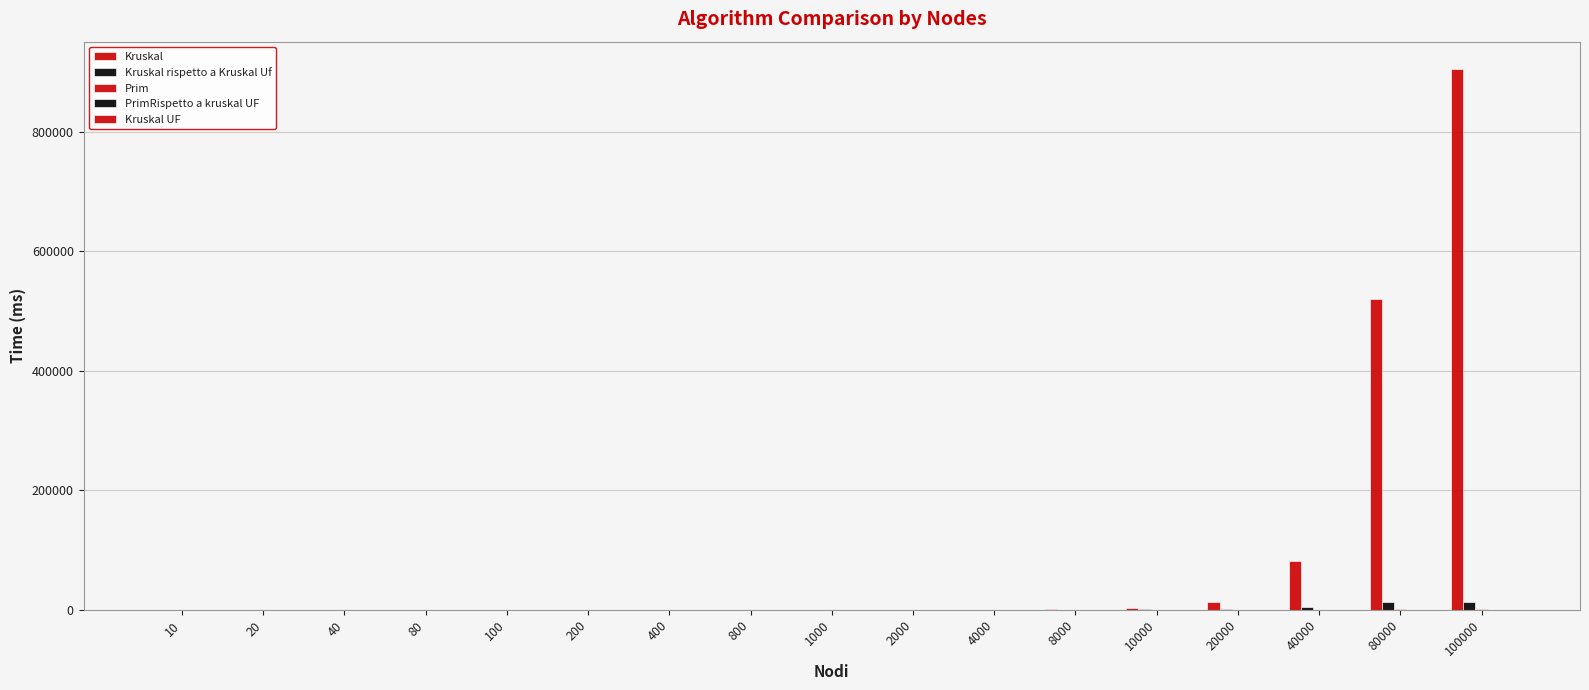

Reading left to right, what are all the values shown in this chart?

Kruskal: 10=0.0	20=0.0	40=0.0	80=0.0	100=0.0	200=4.0	400=7.8	800=27.2	1000=31.5	2000=109.0	4000=427.8	8000=1729.8	10000=2609.8	20000=12853.5	40000=82172.2	80000=520216.5	100000=905689.0
Kruskal rispetto a Kruskal Uf: 10=0.0	20=0.0	40=0.0	80=0.0	100=0.0	200=4.0	400=7.8	800=6.8	1000=31.5	2000=27.2	4000=106.9	8000=230.6	10000=652.4	20000=1606.7	40000=5056.8	80000=12386.1	100000=12322.3
Prim: 10=0.0	20=0.0	40=0.0	80=0.0	100=0.0	200=0.0	400=0.0	800=4.0	1000=3.8	2000=0.0	4000=7.8	8000=15.8	10000=19.5	20000=63.2	40000=196.0	80000=695.2	100000=1092.2
PrimRispetto a kruskal UF: 10=0.0	20=0.0	40=0.0	80=0.0	100=0.0	200=0.0	400=0.0	800=1.0	1000=3.8	2000=0.0	4000=1.9	8000=2.1	10000=4.9	20000=7.9	40000=12.1	80000=16.6	100000=14.9
Kruskal UF: 10=0.0	20=0.0	40=0.0	80=0.0	100=0.0	200=0.0	400=0.0	800=4.0	1000=0.0	2000=4.0	4000=4.0	8000=7.5	10000=4.0	20000=8.0	40000=16.2	80000=42.0	100000=73.5